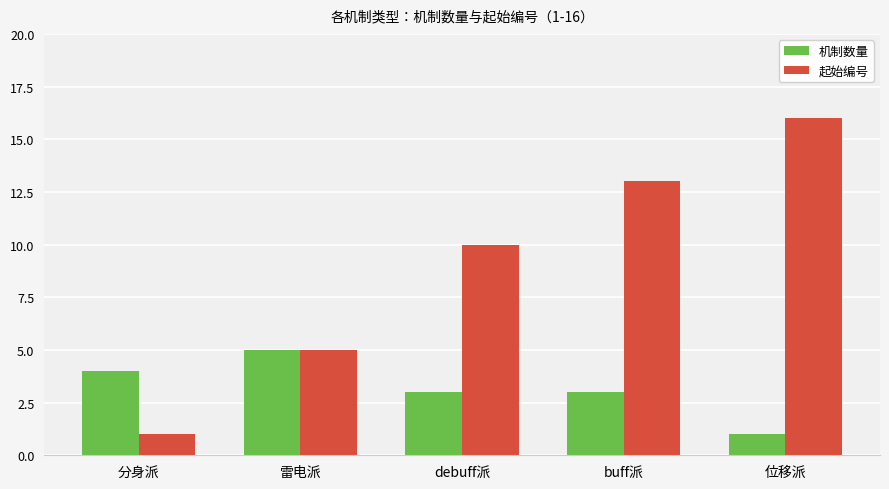

Which label corresponds to the largest value in the chart?

位移派